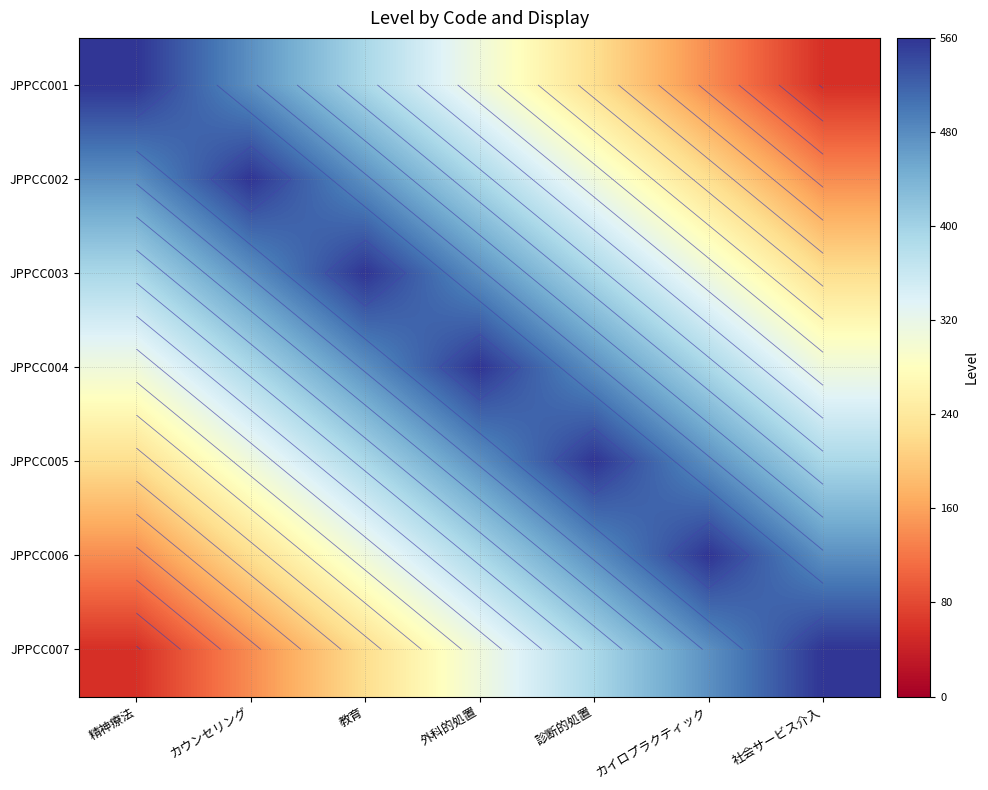

What is the maximum value shown in the chart?

560.0